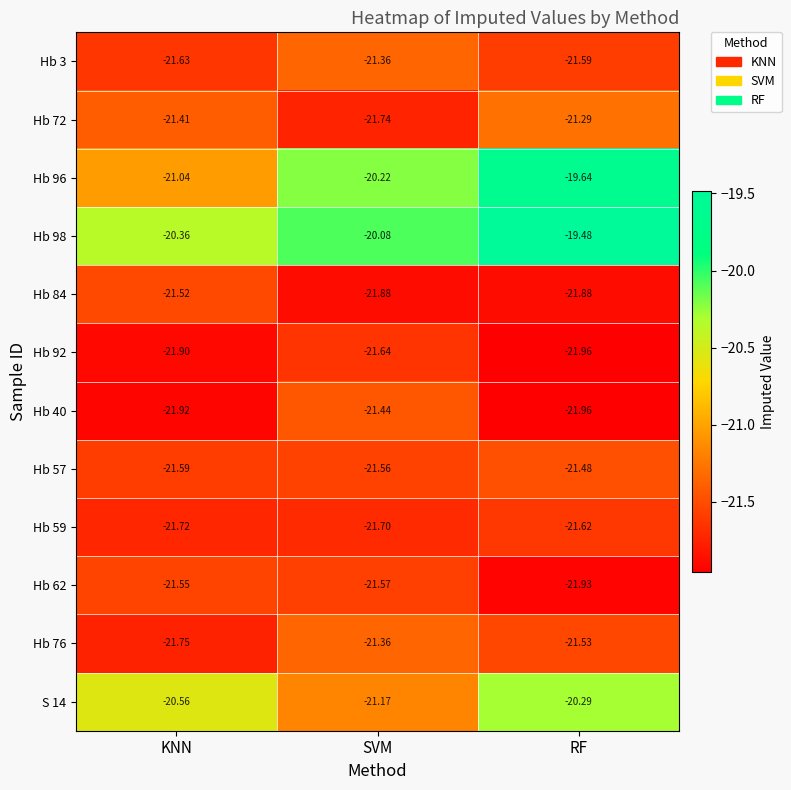

Which label corresponds to the largest value in the chart?

RF